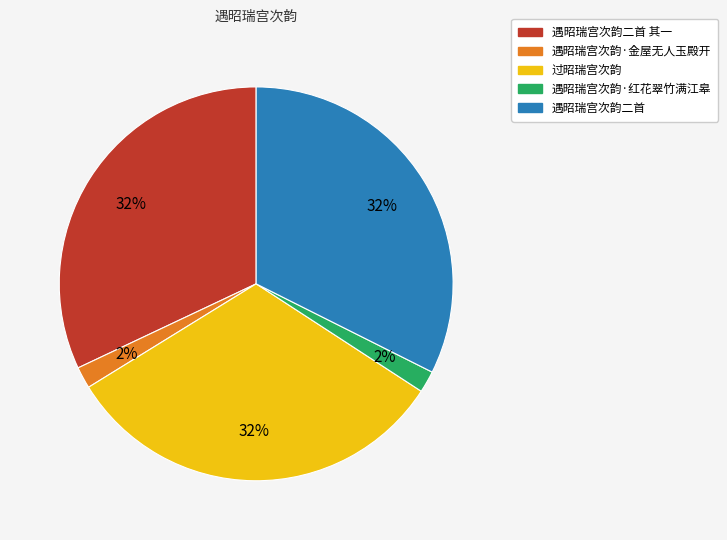

Approximately how many times larger is the value at 遇昭瑞宫次韵·金屋无人玉殿开 compared to 遇昭瑞宫次韵二首?

0.1